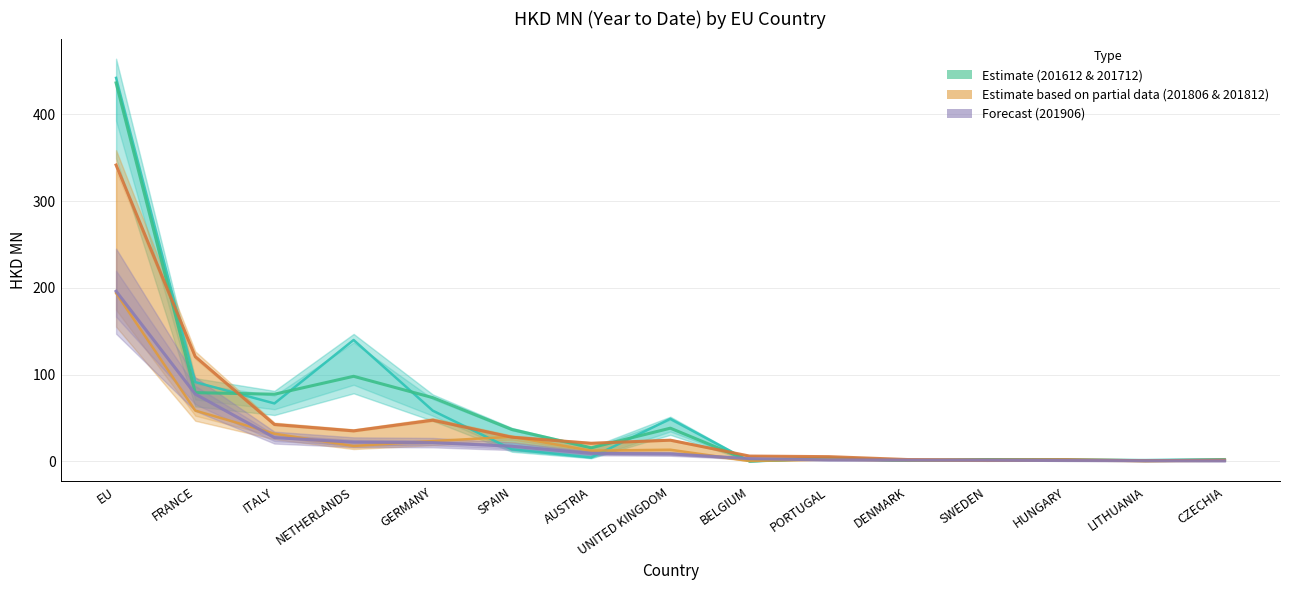

What is the difference between the maximum and minimum values in the 201806 series?

193.5